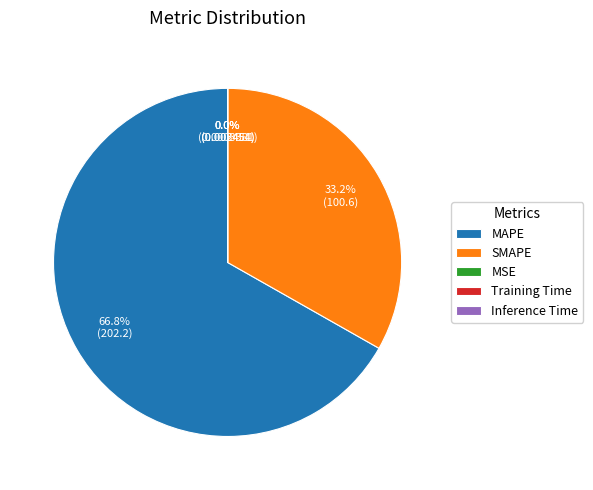

What percentage is the MAPE slice, to the nearest percent?

67%